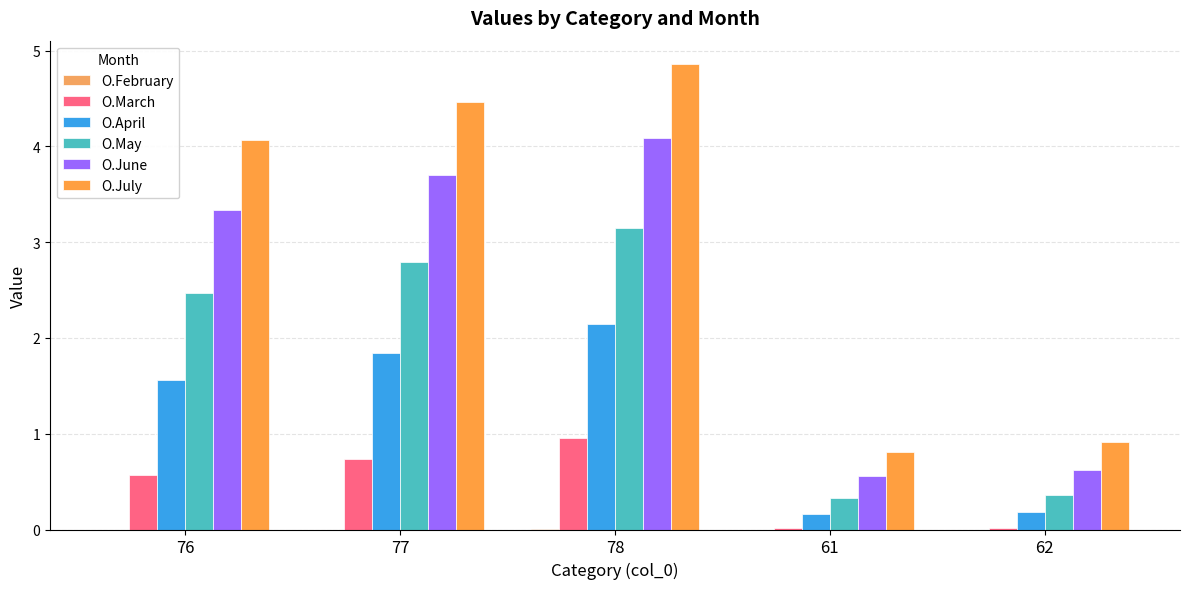

Where does the O.June series first go above 3?

76